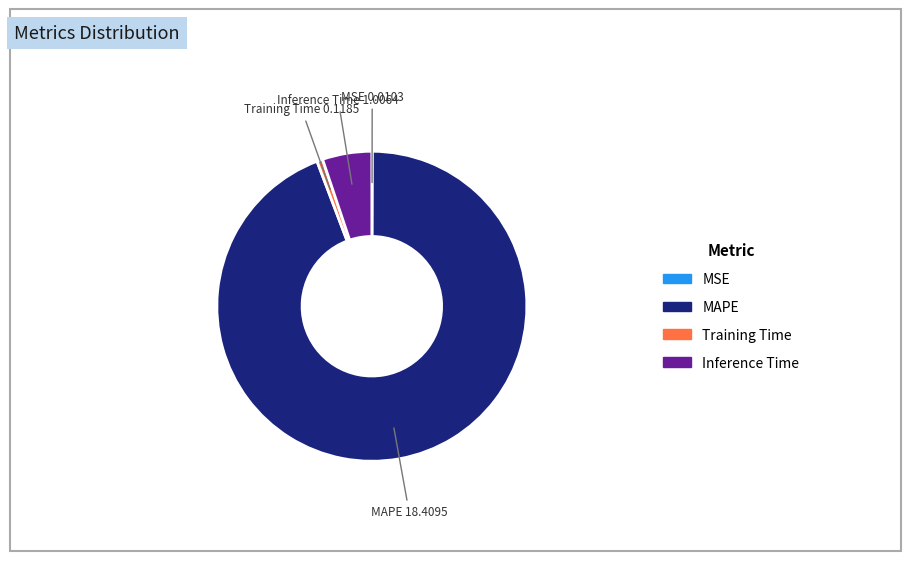

Does any single category account for the majority?

Yes